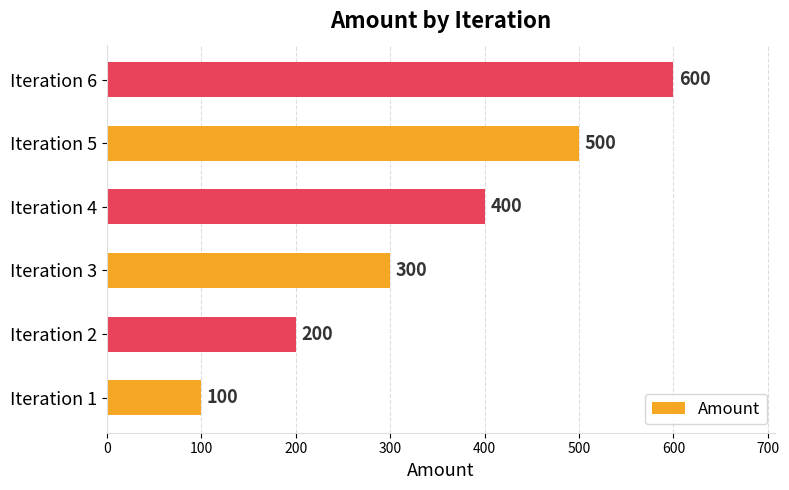

At which label is the value closest to 350?

Iteration 3